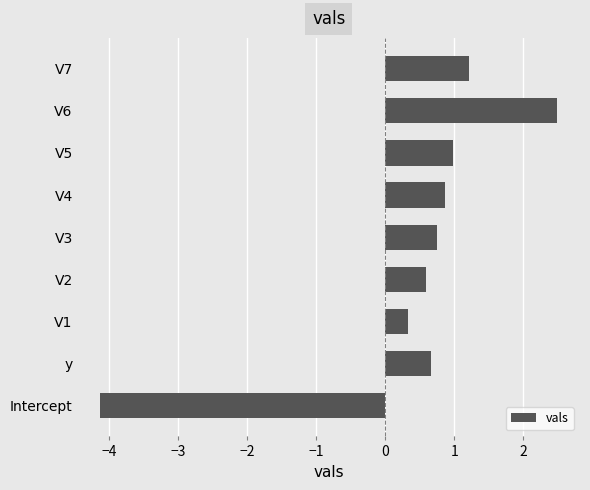

How many data points are above 0?

8